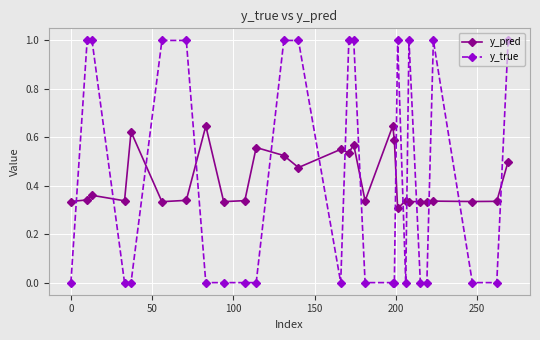

Which series has the widest spread of values?

y_true